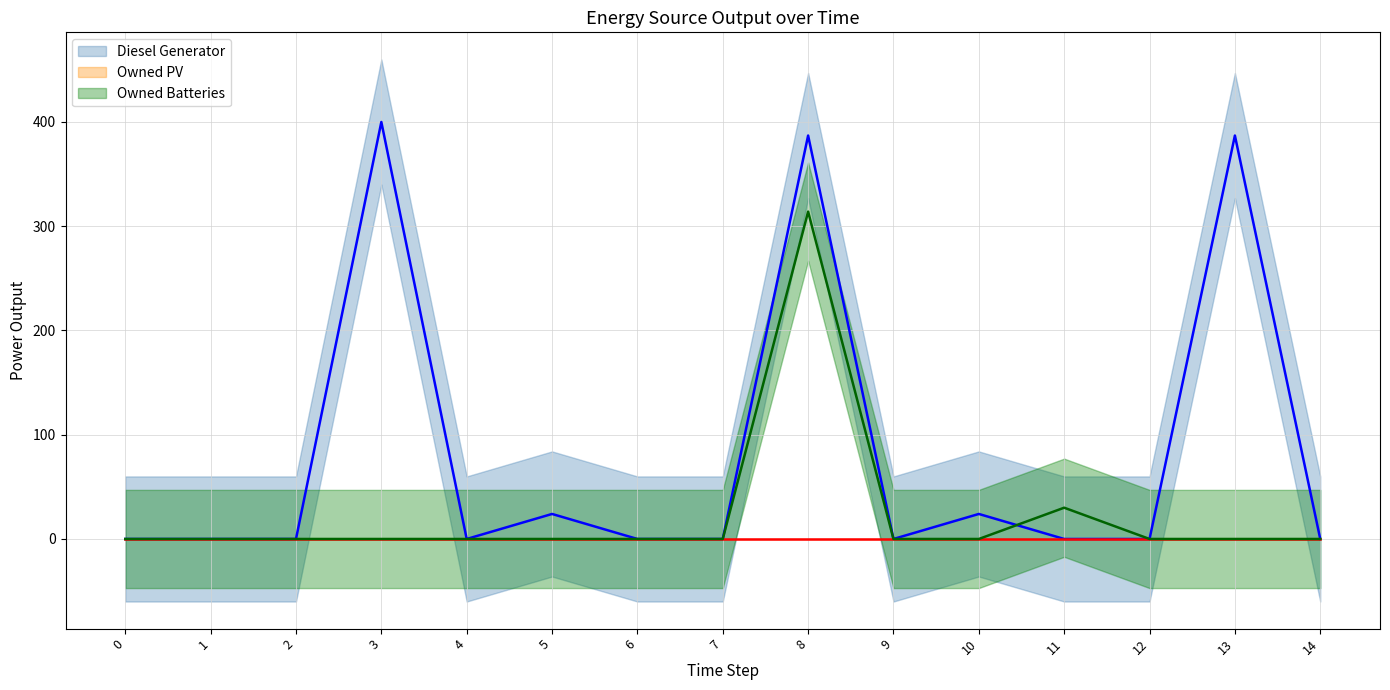

Count the number of categories in the chart.

15